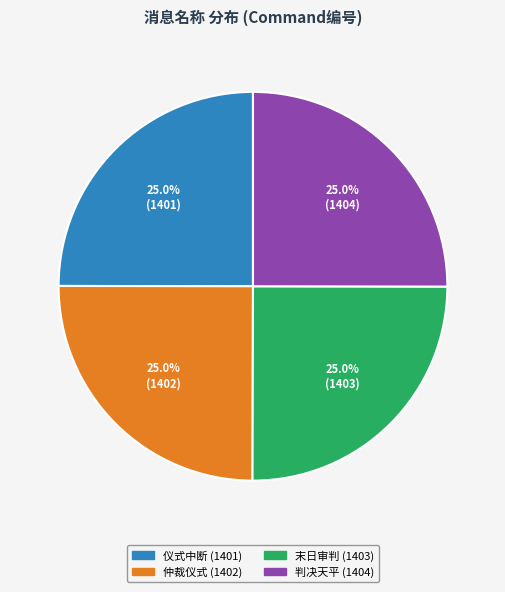

What portion of the pie excludes 仲裁仪式?

75.0%